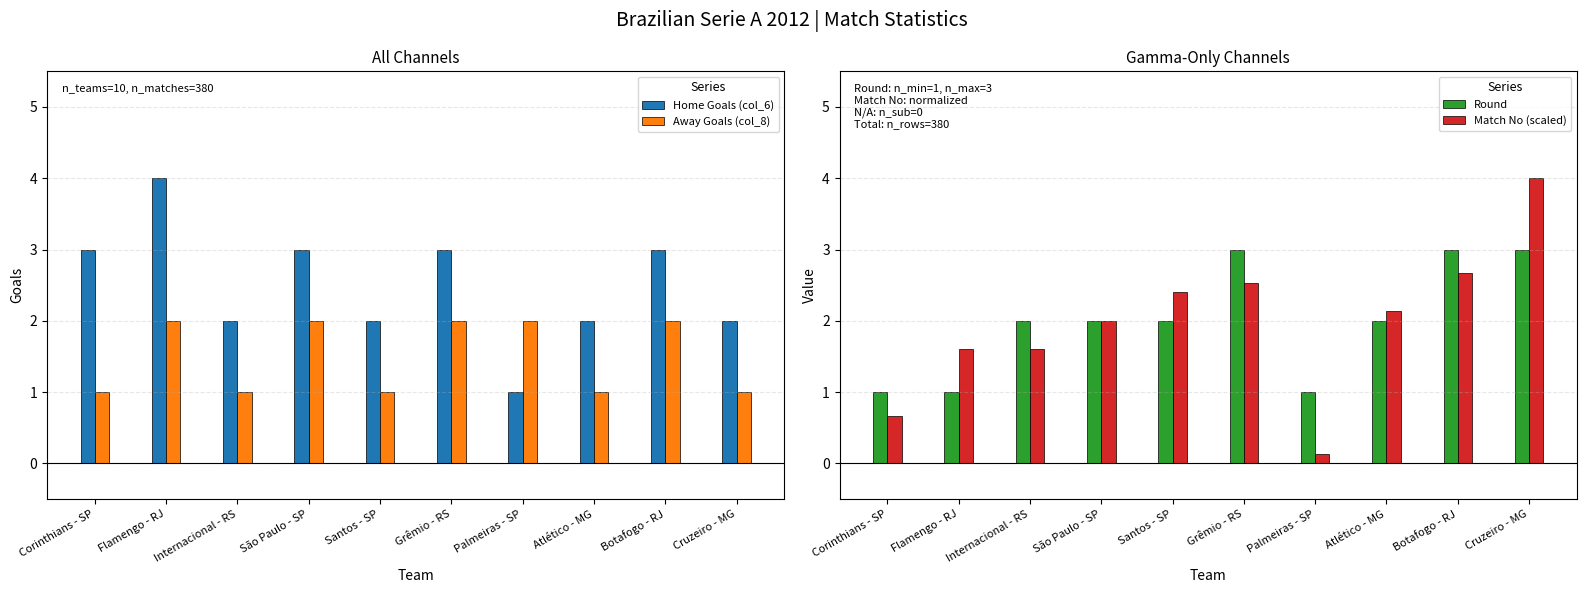

Which series has the largest total across all categories?

Home Goals (col_6)